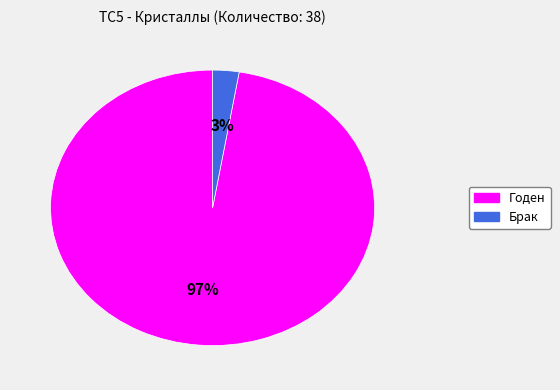

Rank the categories by value from lowest to highest.

Брак, Годен